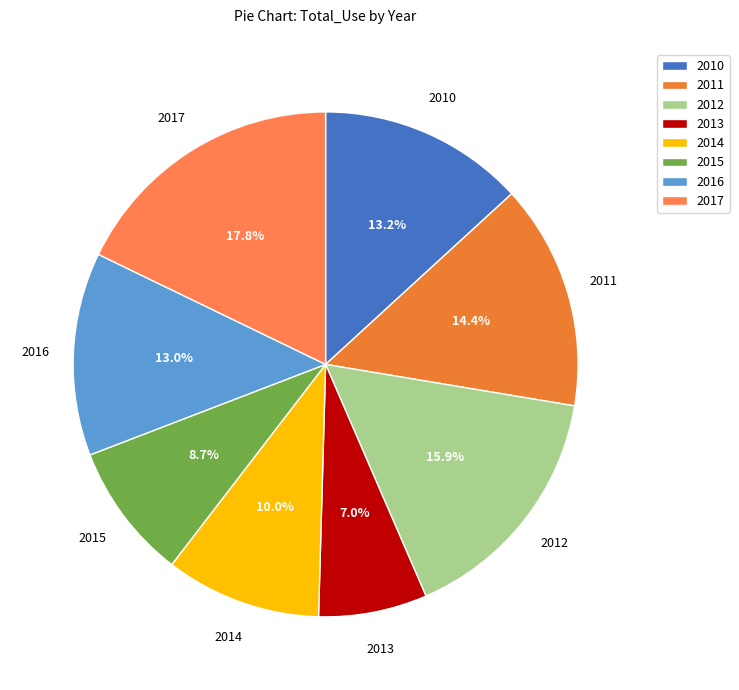

Does any single category account for the majority?

No